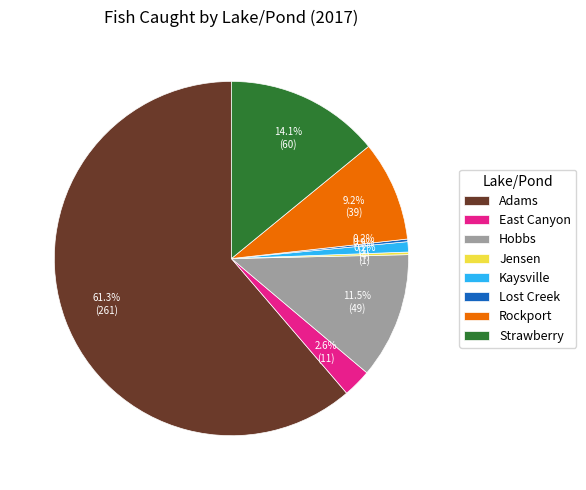

To the nearest percent, what is the average slice percentage?

12%